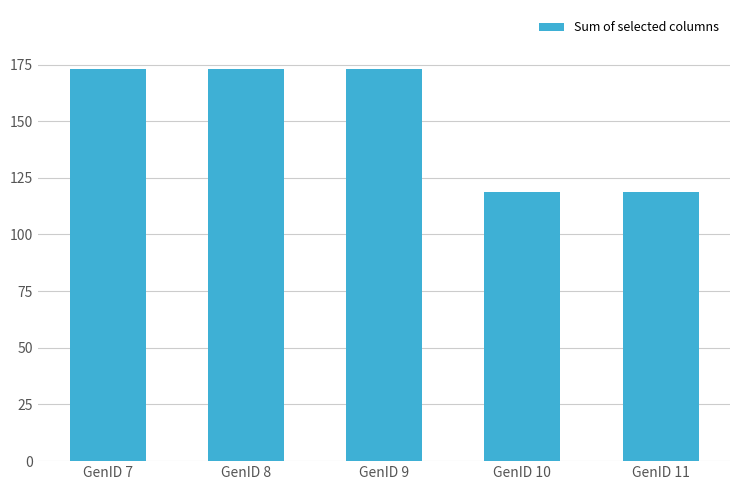

What is the sum of the values at GenID 7 and GenID 8?

346.2